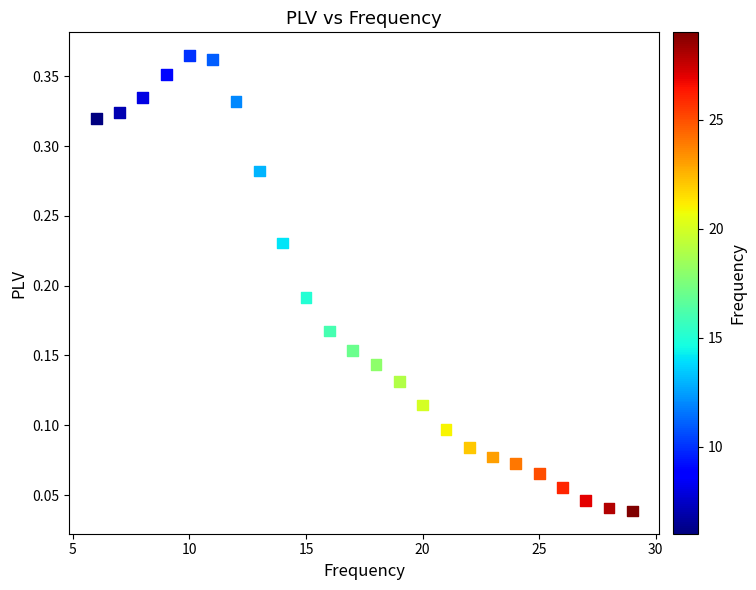

What is the range of X values (max minus min)?

23.0